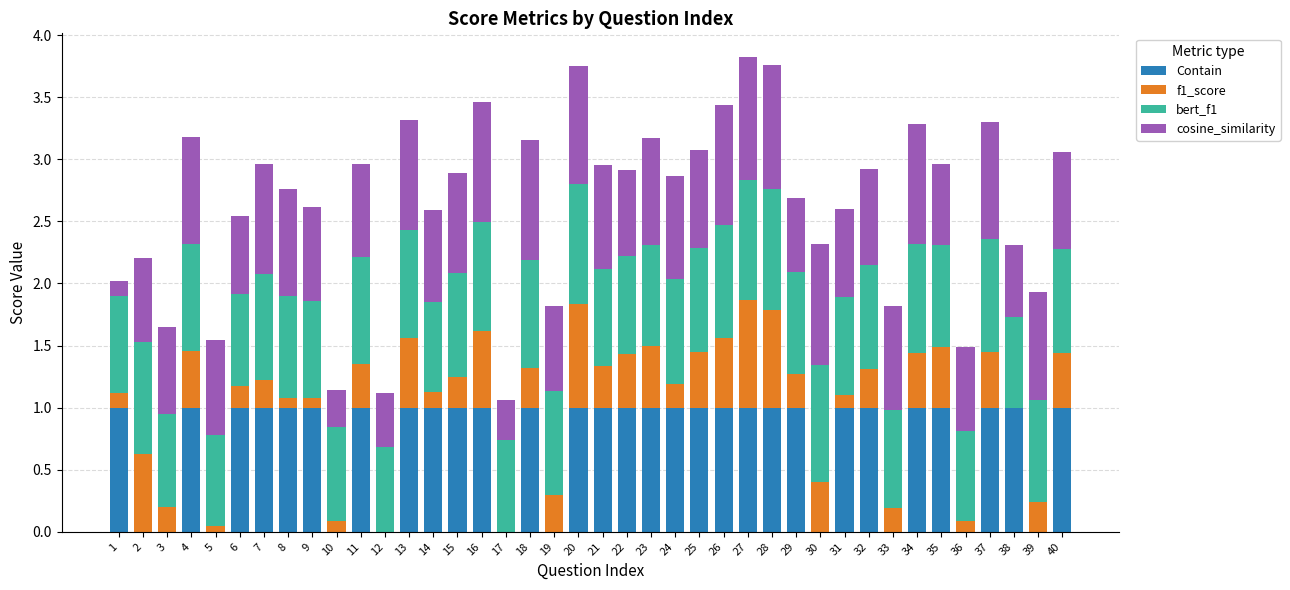

The value of Contain at 17 is -0.5. True or false?

False